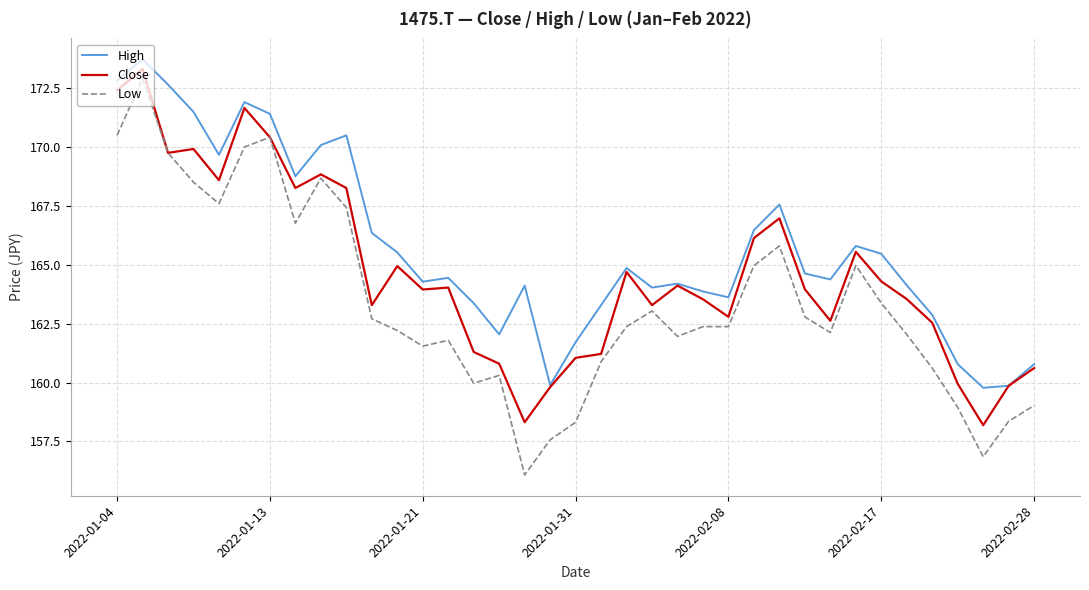

Which series has the widest spread of values?

Low